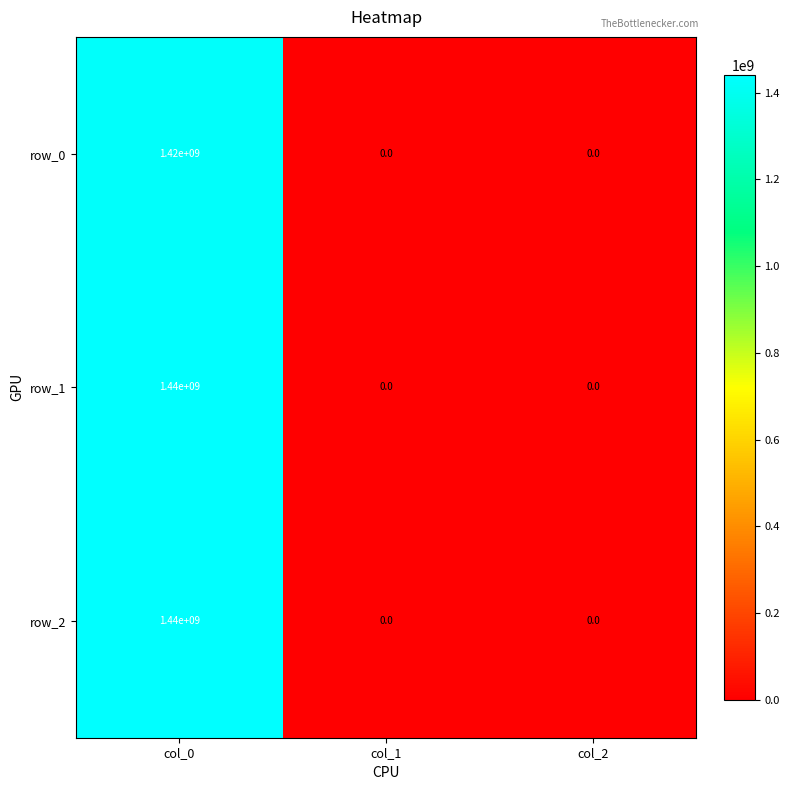

What is the greatest value displayed?

1440000000